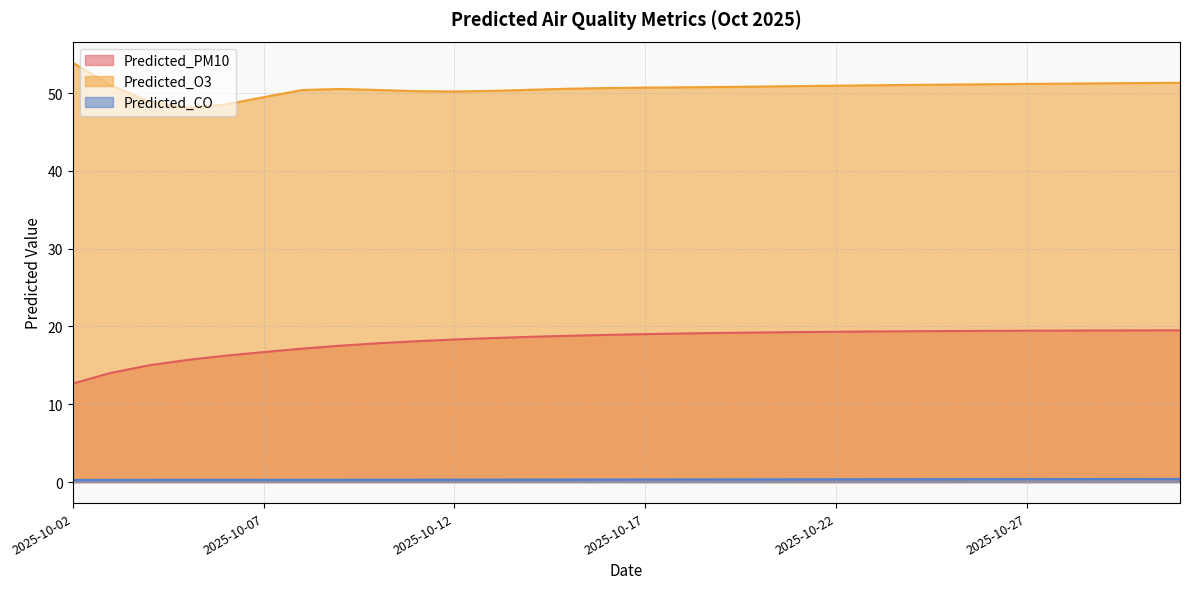

Does the chart display data point markers on the line(s)?

No